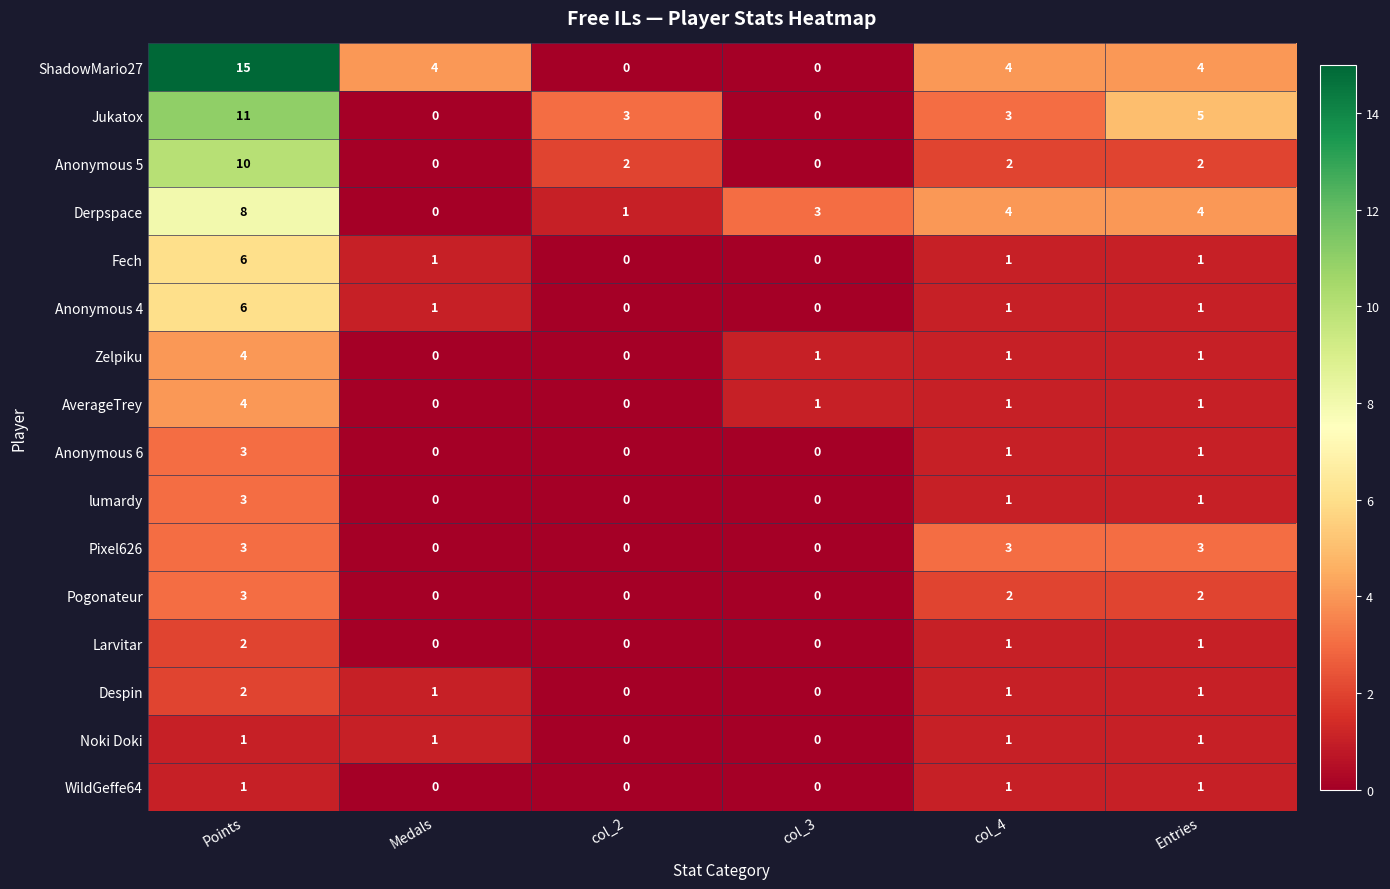

The Pixel626 series shows 3 at Entries. True or false?

True